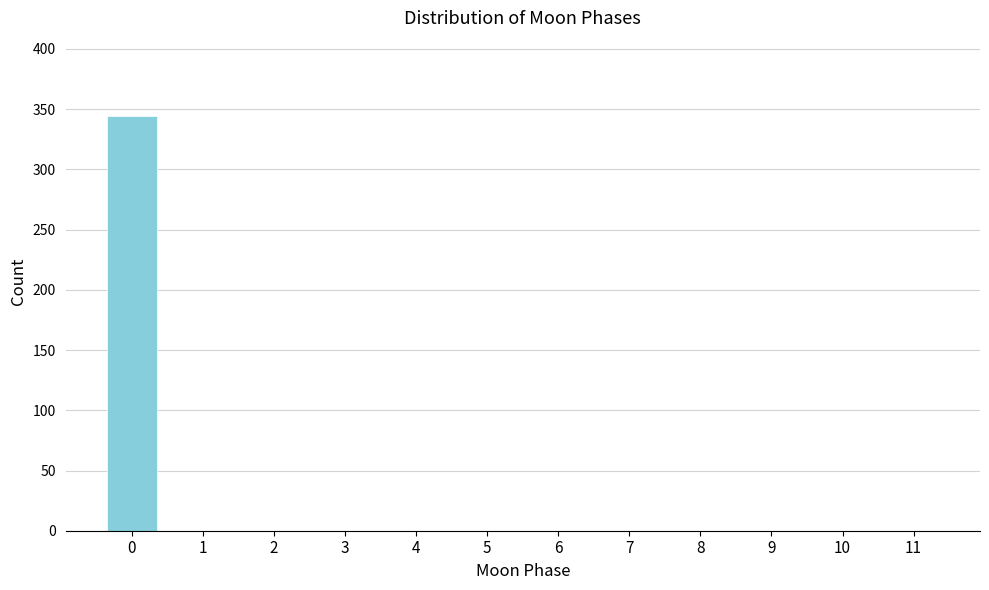

Reading left to right, what are all the values shown in this chart?

0=344	1=0	2=0	3=0	4=0	5=0	6=0	7=0	8=0	9=0	10=0	11=0